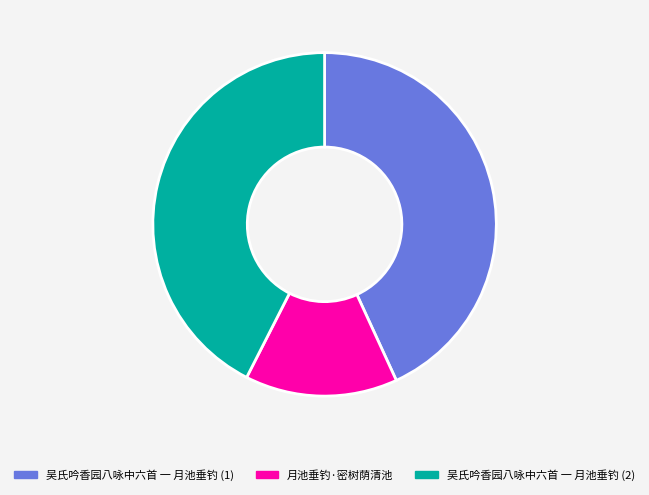

Is there any slice that represents more than half of the pie?

No